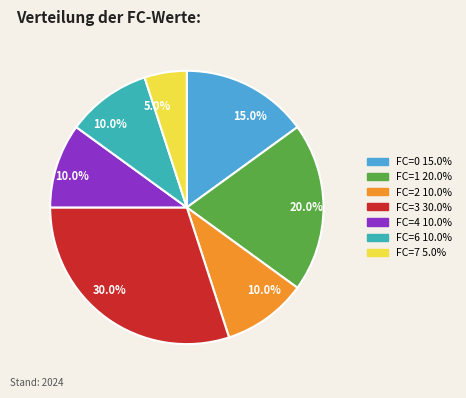

How many slices are in this pie chart?

7